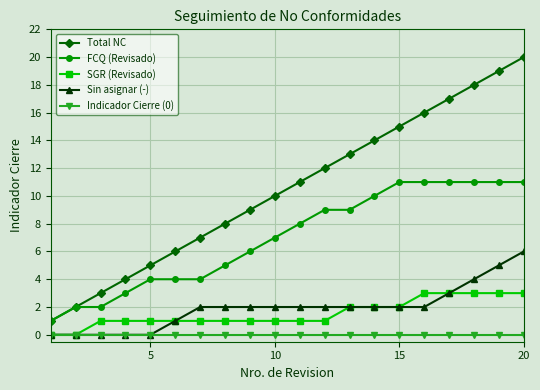

List the series in order of their peak value, lowest first.

Indicador Cierre (0), SGR (Revisado), Sin asignar (-), FCQ (Revisado), Total NC